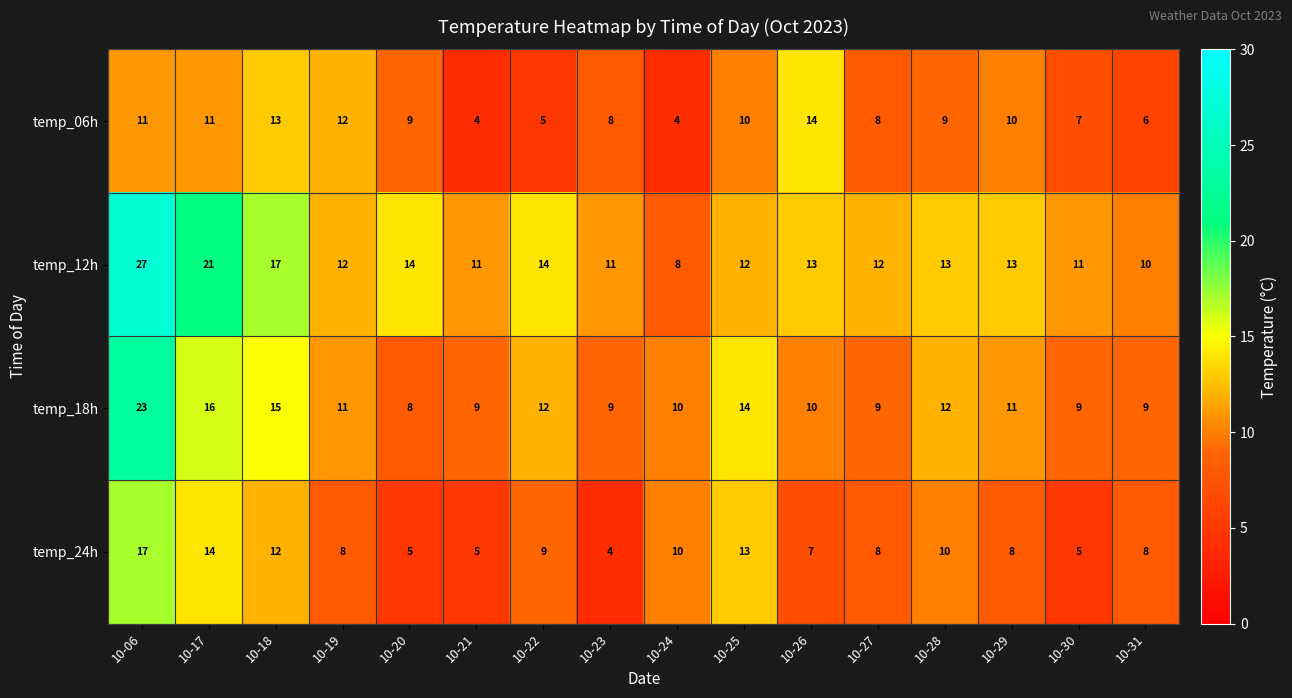

Read the temp_24h value at 10-26.

7